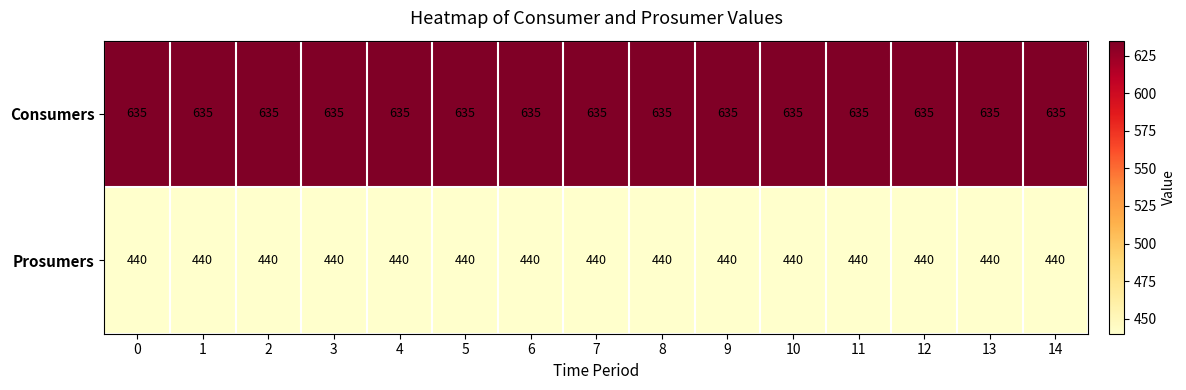

What is the difference between the highest and lowest values at 7?

195